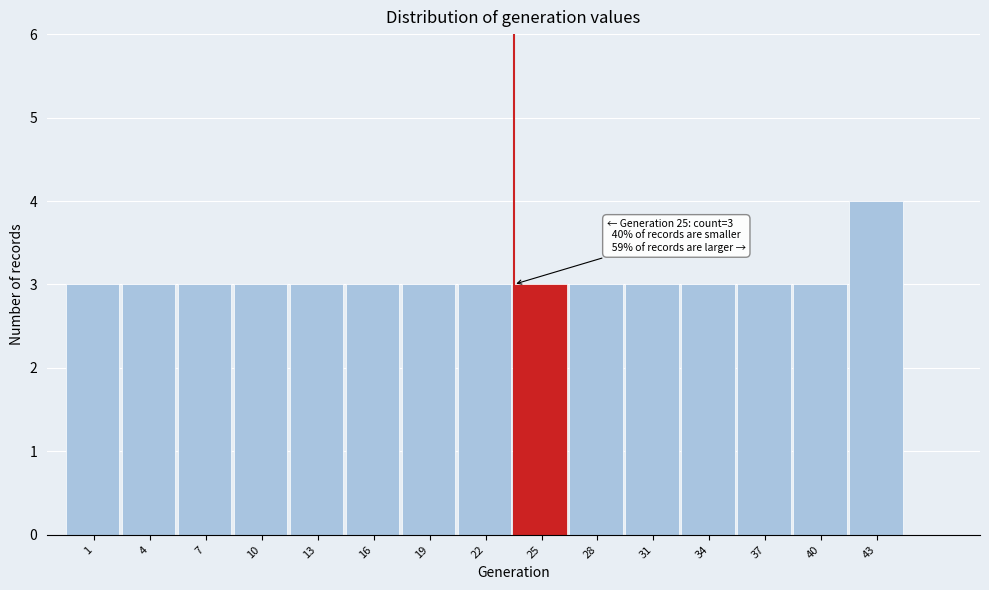

Reading left to right, transcribe all the data shown in this chart.

3	3	3	3	3	3	3	3	3	3	3	3	3	3	4